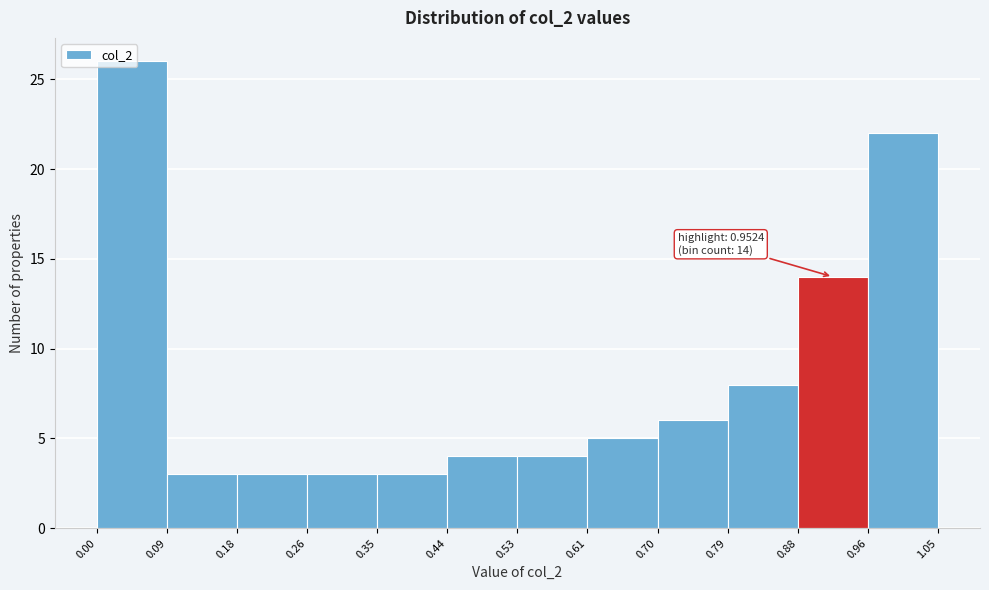

Which range on the x-axis has the tallest bar?

0.00 to 0.09